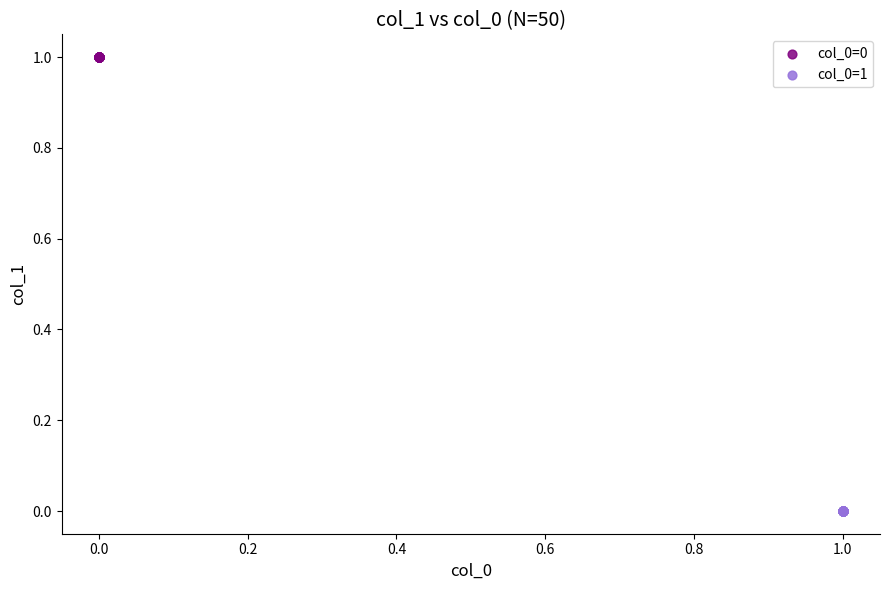

Which series contains the lowest Y value?

col_0=1